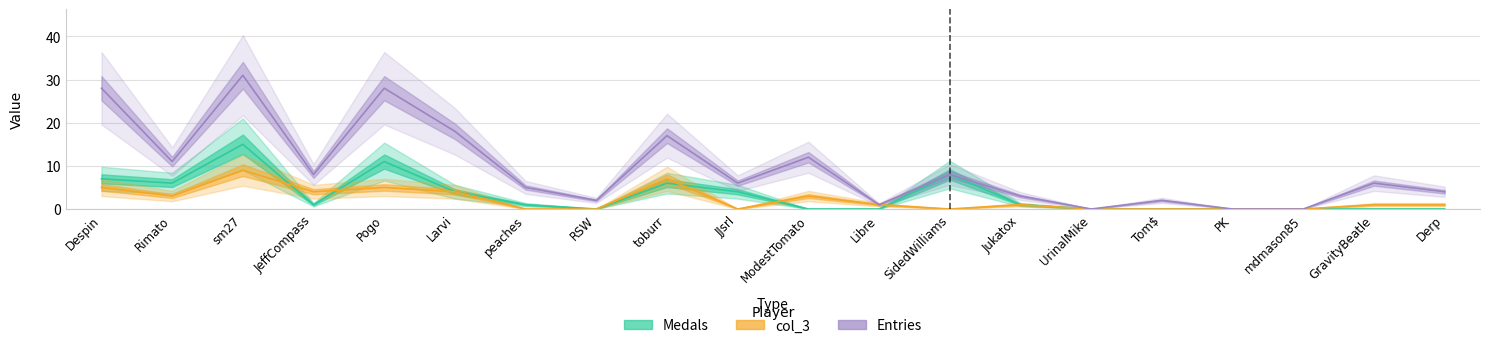

How many values in the col_3 series are below 1?

8